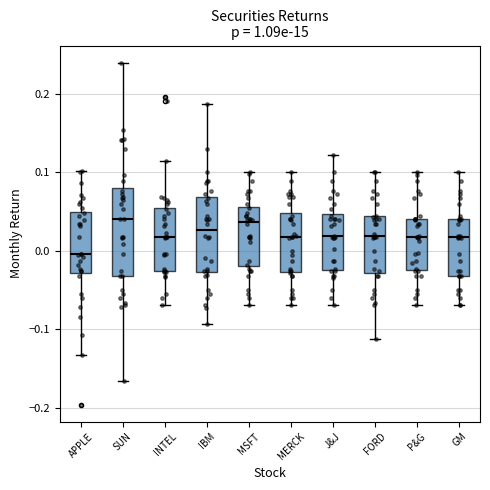

Comparing the boxes themselves (not the whiskers), which one is the tallest?

SUN